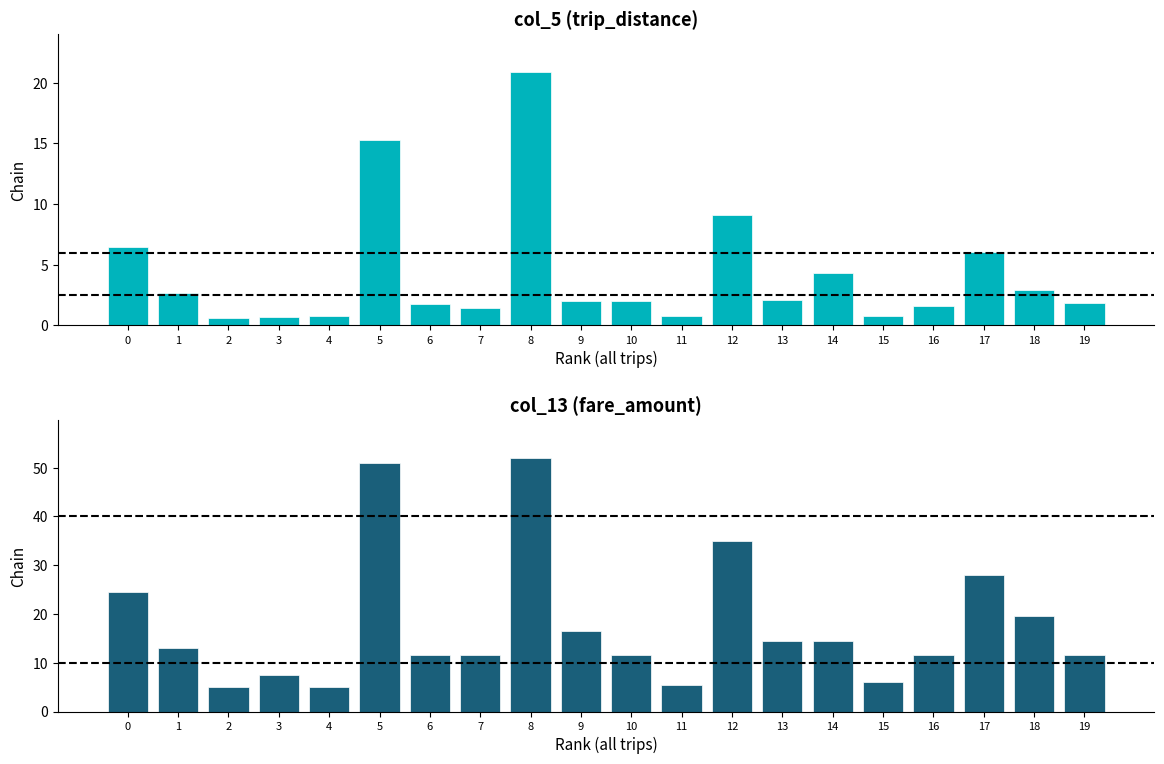

What is the value of the col_5 (trip_distance) bar at the 10th from the left?

2.0